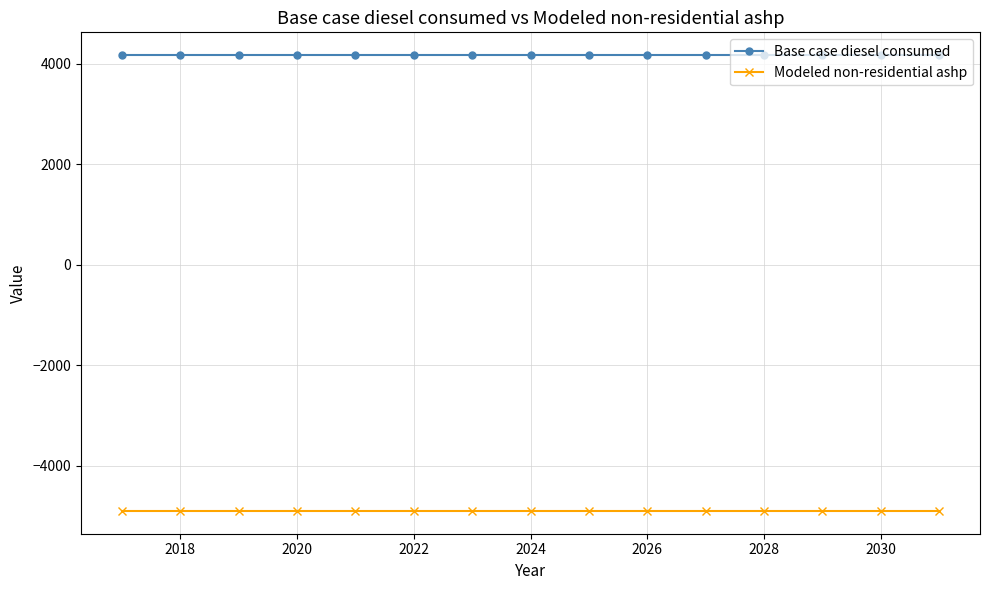

List the series in order of their overall mean, lowest first.

Modeled non-residential ashp, Base case diesel consumed